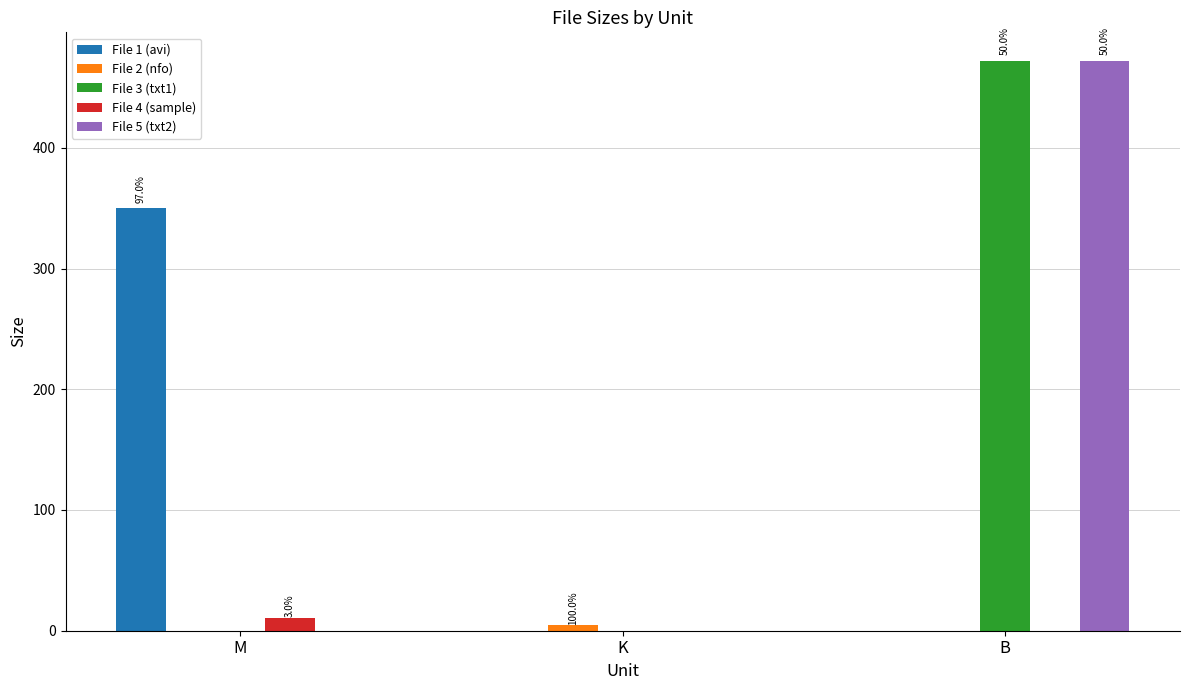

The File 5 (txt2) series shows 0.0 at M. True or false?

True